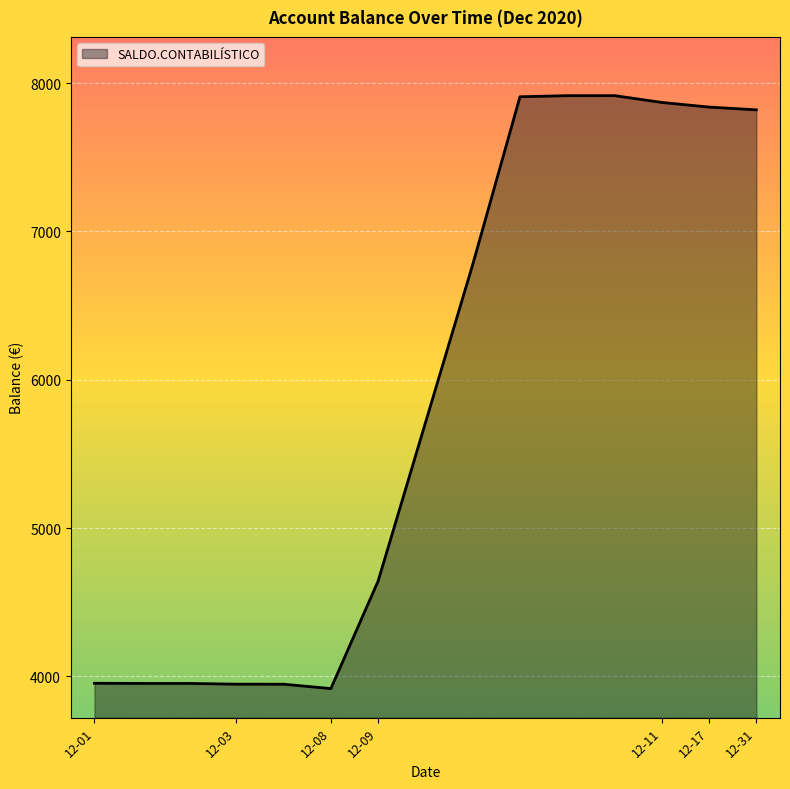

What is the difference between the maximum and minimum values?

3997.8